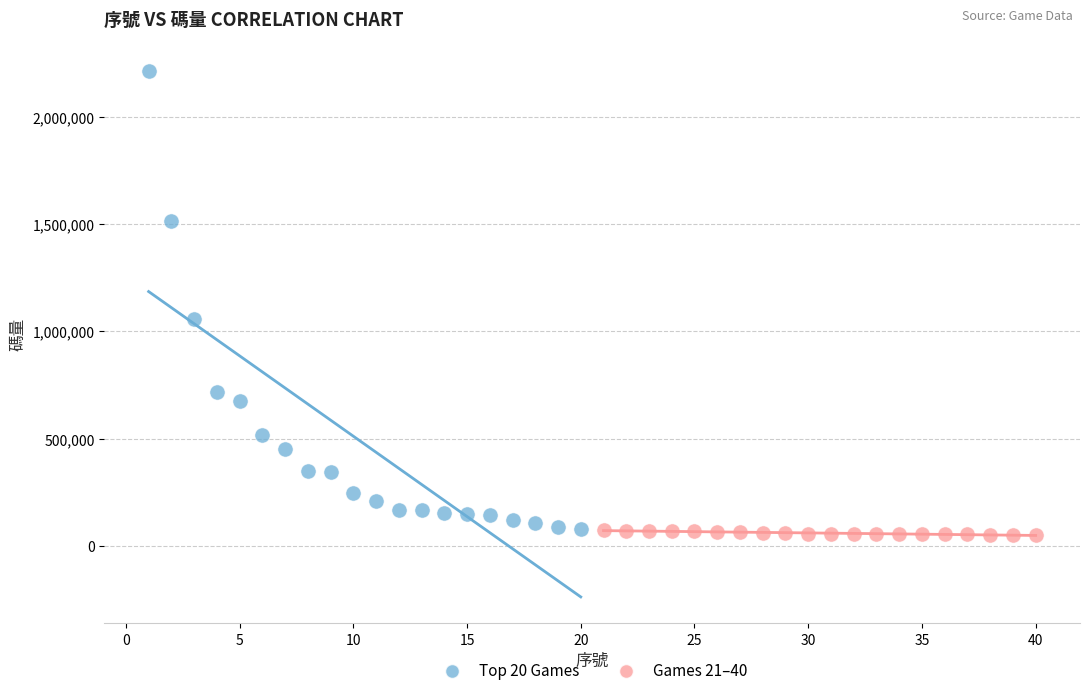

What are all the series names shown in the legend?

Top 20 Games, Games 21–40